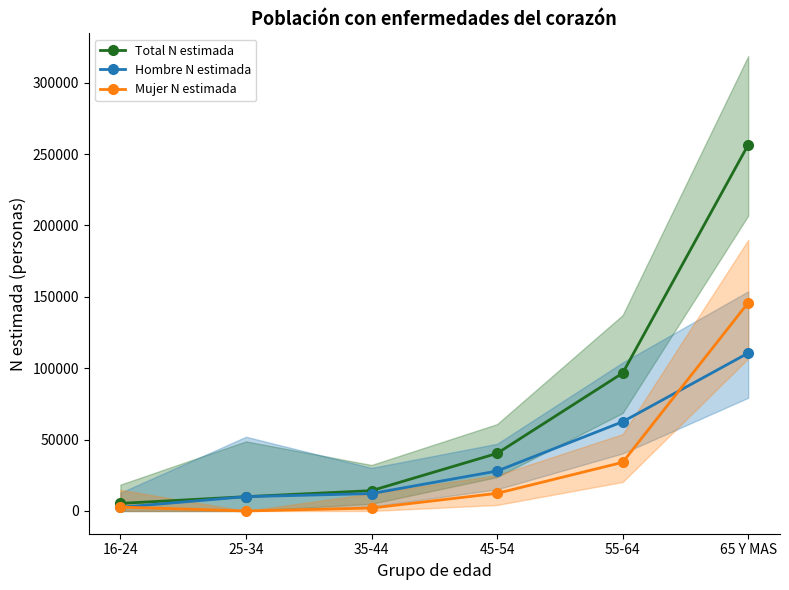

True or false: Total N estimada and Mujer N estimada cross at least once.

False